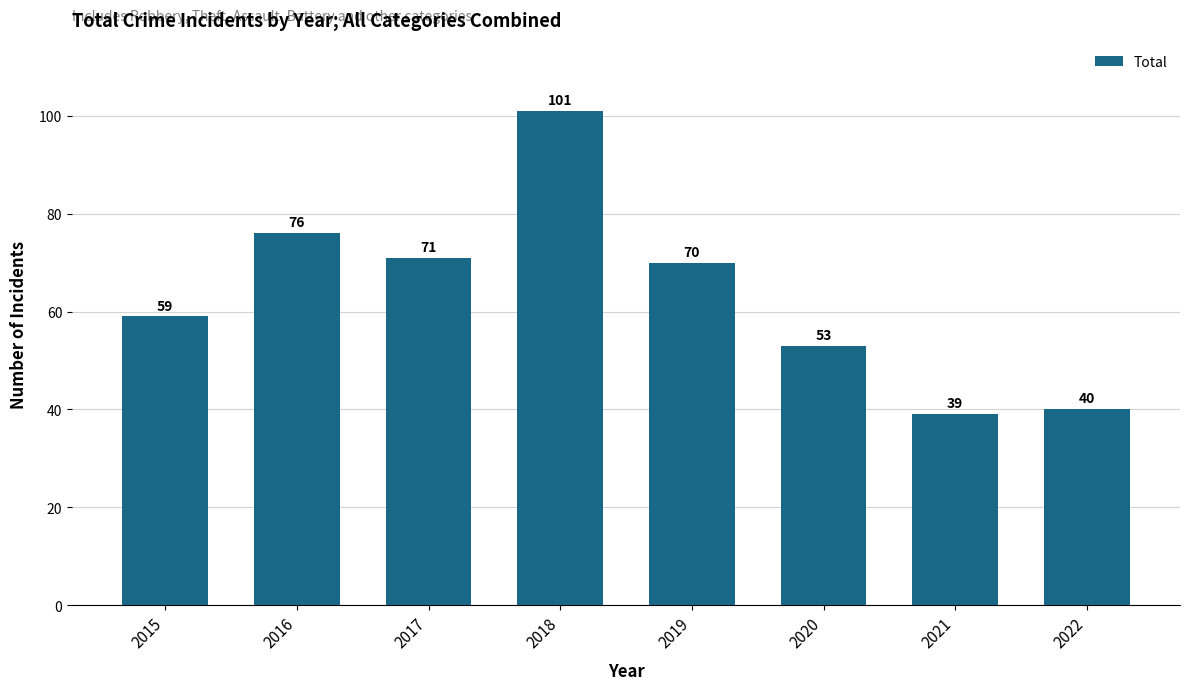

What is the difference between the maximum and minimum values?

62